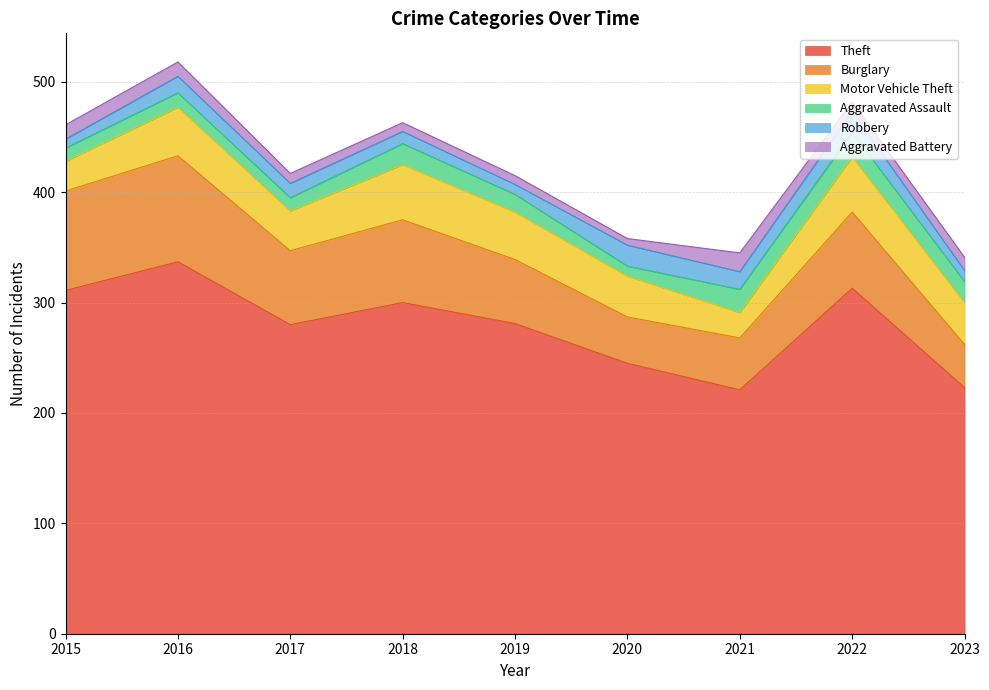

At how many categories does at least one series exceed 126?

9